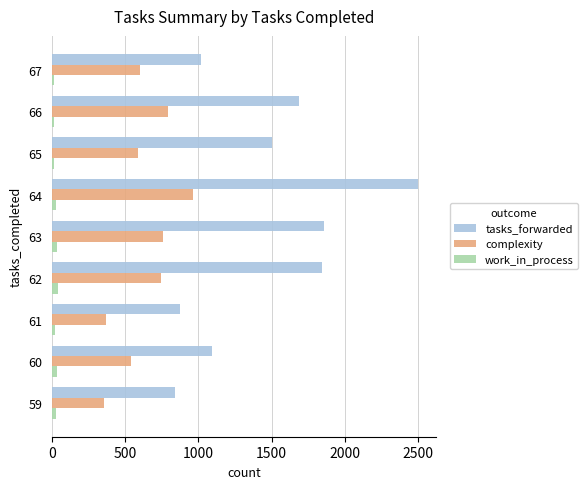

The tasks_forwarded series shows 343 at 67. True or false?

False